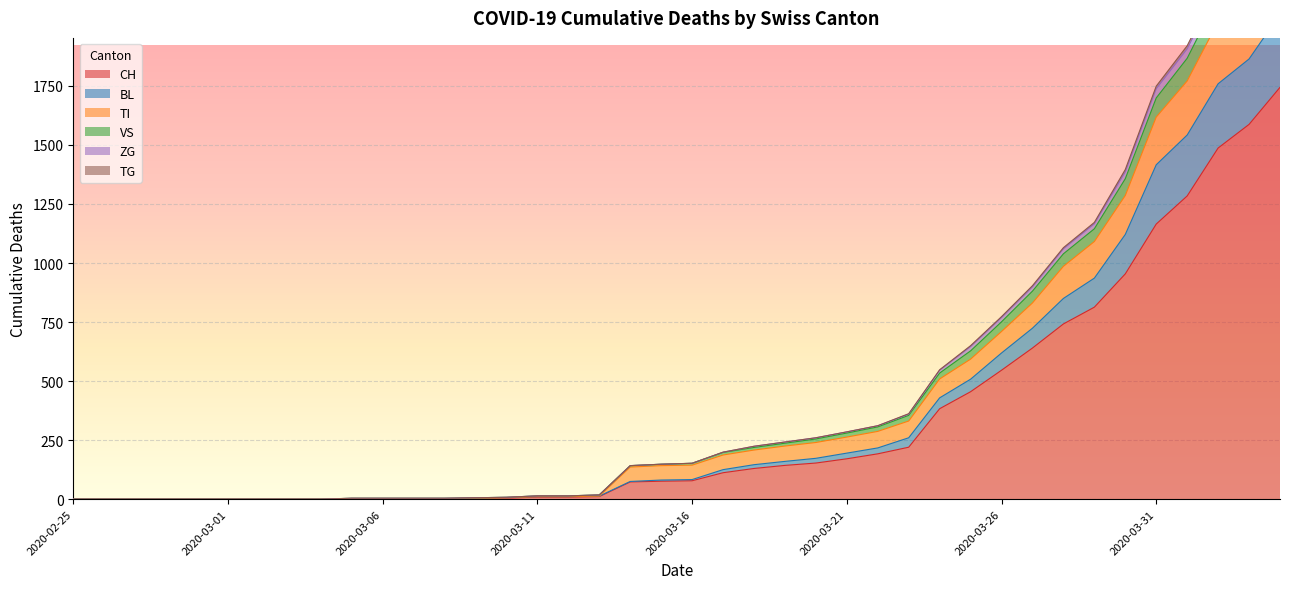

Reading left to right, list all the values displayed in this chart.

CH: 0	0	0	0	0	0	0	0	0	2	2	2	2	3	4	9	9	11	73	76	78	112	130	143	153	171	192	220	383	455	546	640	742	813	954	1165	1284	1487	1587	1744
BL: 0	0	0	0	0	0	0	0	0	2	2	2	2	4	6	11	11	13	75	81	83	125	146	160	173	195	217	260	429	508	619	724	850	936	1121	1416	1542	1759	1864	2053
TI: 0	0	0	0	0	0	0	0	0	2	2	2	2	4	6	11	11	13	136	142	144	187	208	225	240	263	287	331	509	593	710	831	986	1091	1286	1618	1771	2022	2151	2367
VS: 0	0	0	0	0	0	0	0	0	4	4	4	4	6	8	14	14	18	142	148	152	199	224	242	260	285	311	360	546	646	769	899	1060	1166	1386	1738	1907	2167	2304	2525
ZG: 0	0	0	0	0	0	0	0	0	4	4	4	4	6	8	14	14	18	142	148	152	199	224	242	260	285	311	362	548	650	773	904	1065	1172	1396	1749	1920	2181	2322	2546
TG: 0	0	0	0	0	0	0	0	0	4	4	4	4	6	8	14	14	18	142	148	152	198	219	237	255	280	306	355	534	628	751	881	1039	1145	1357	1699	1867	2126	2260	2479